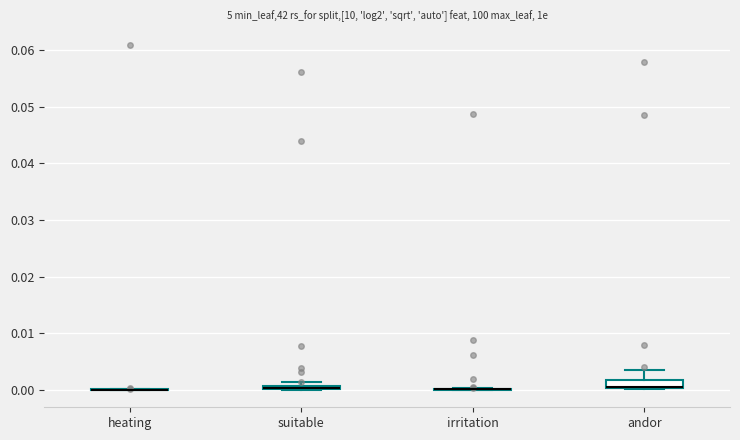

Where is the lower edge of the box for suitable on the y-axis? The values are not printed on the chart, so give them approximately, as read against the axis.

0.000